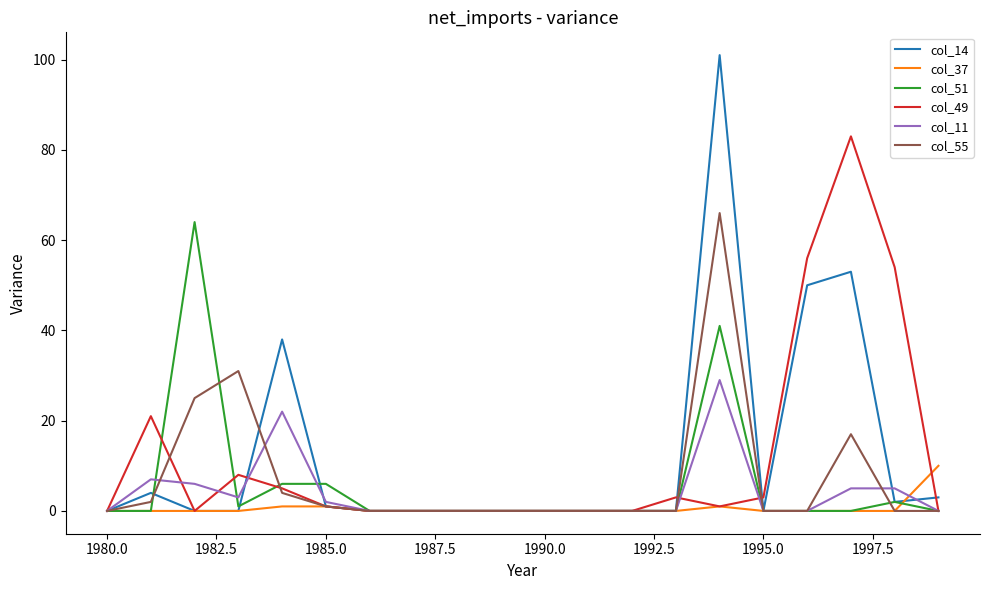

Which series has the widest spread of values?

col_14